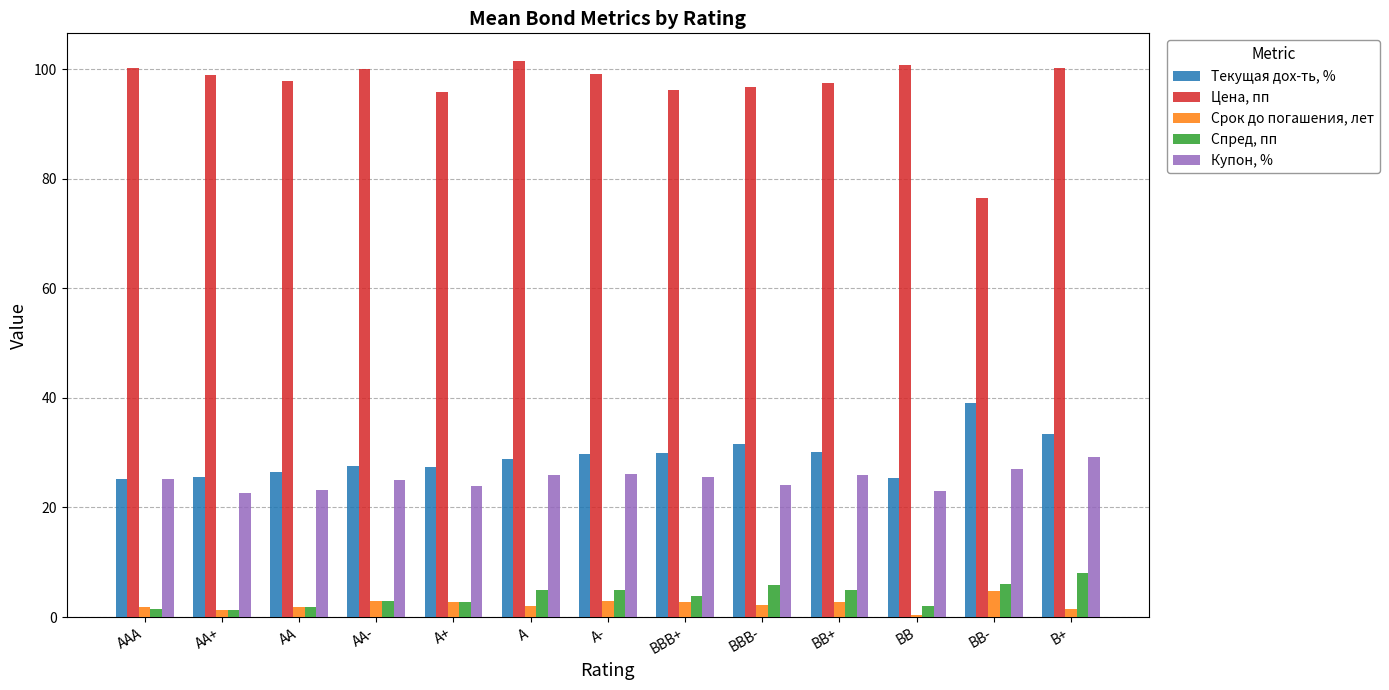

What position from the right is A-?

7